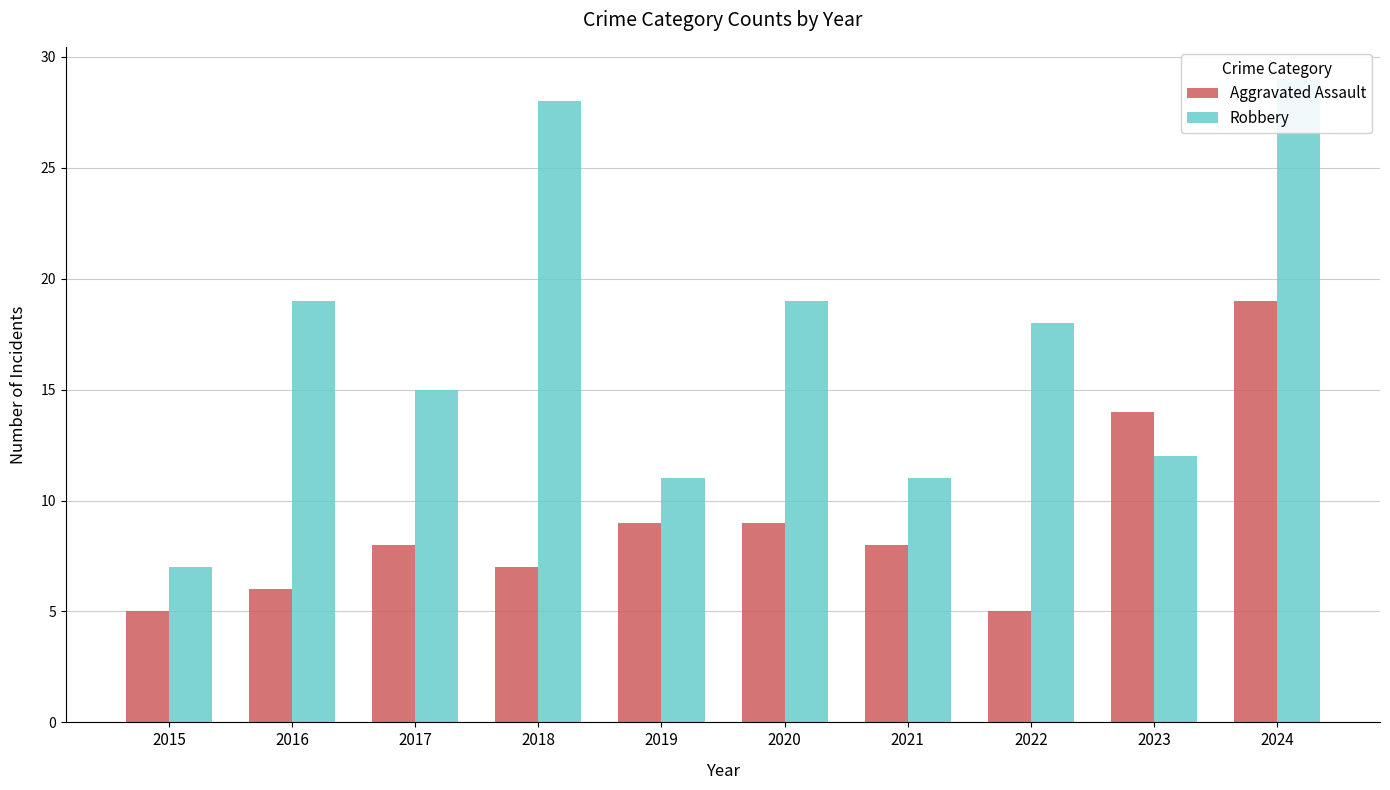

What is the greatest value displayed?

29